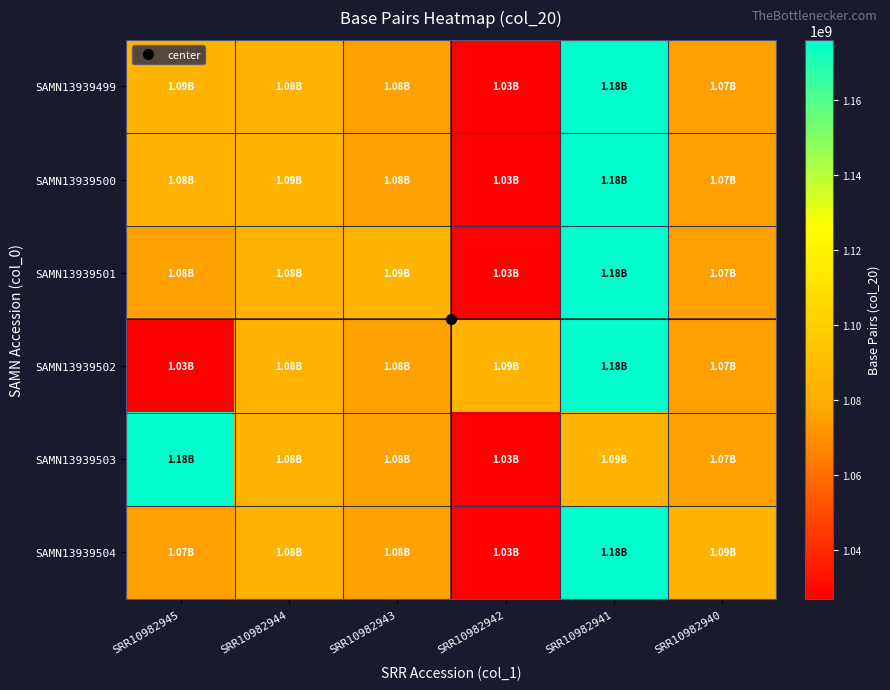

List the series in order of their peak value, lowest first.

SAMN13939499, SAMN13939500, SAMN13939501, SAMN13939502, SAMN13939503, SAMN13939504